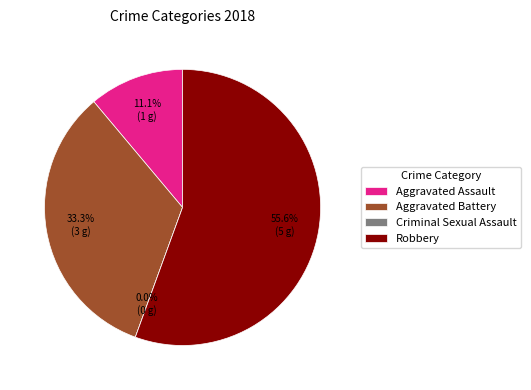

Which slice is the largest?

Robbery